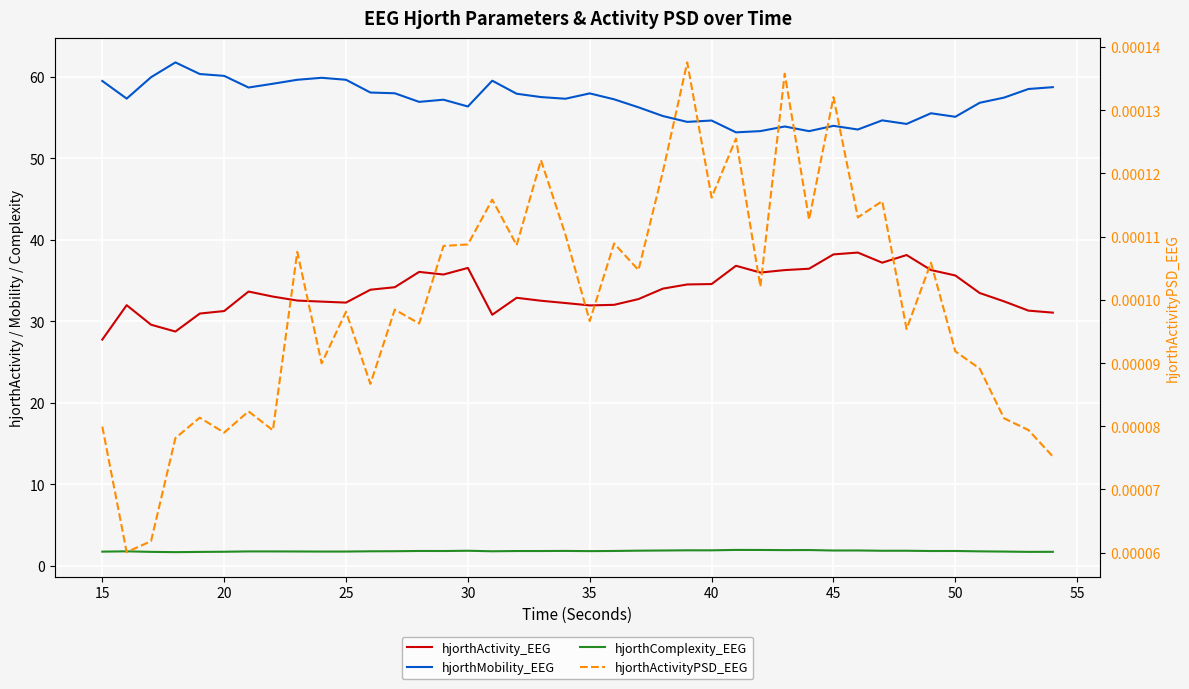

What is the average value of the hjorthMobility_EEG series?

57.0